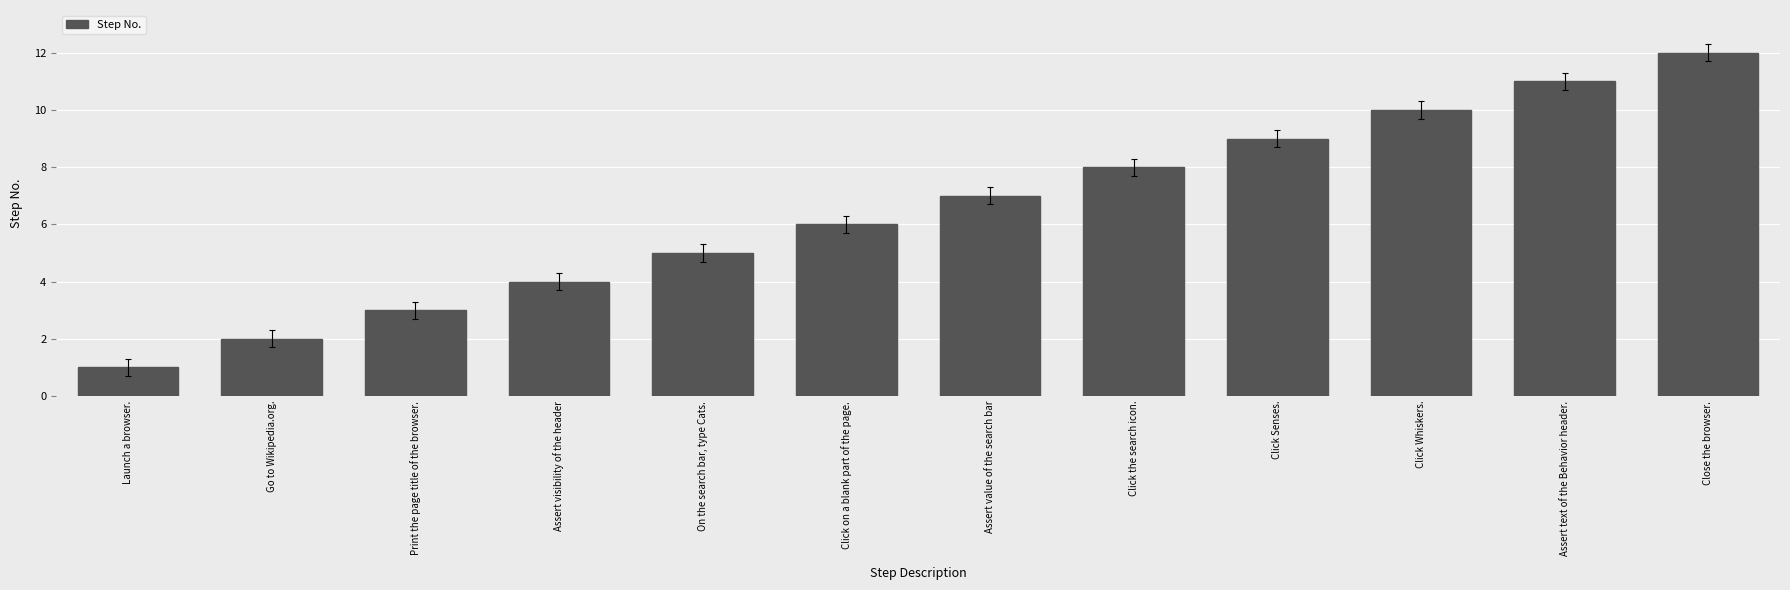

Approximately how many times larger is the value at Launch a browser. compared to Assert value of the search bar?

0.1